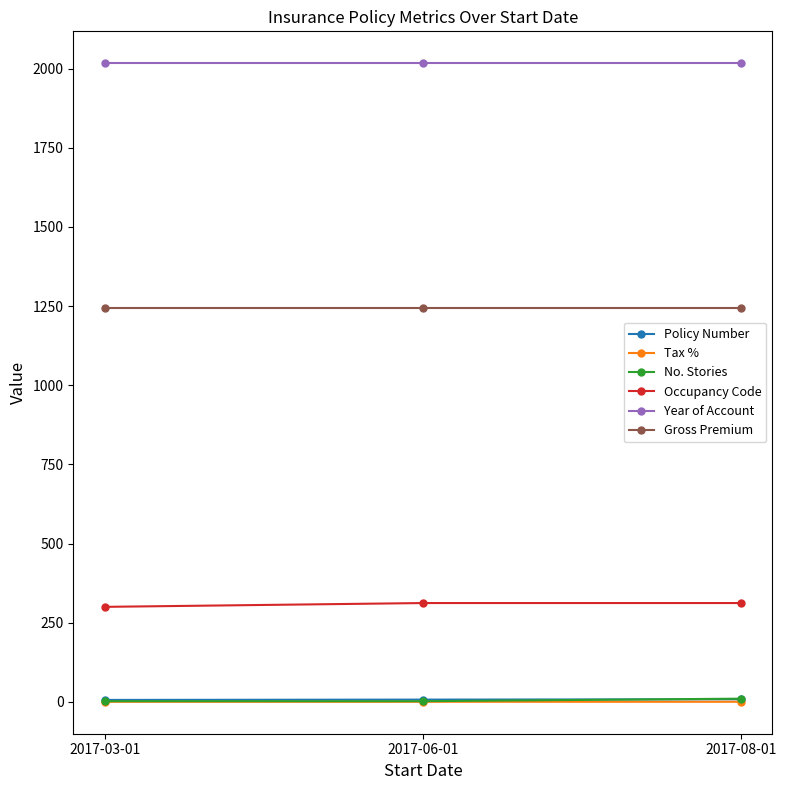

What is the difference between the highest and lowest values at 2017-08-01?

2016.9